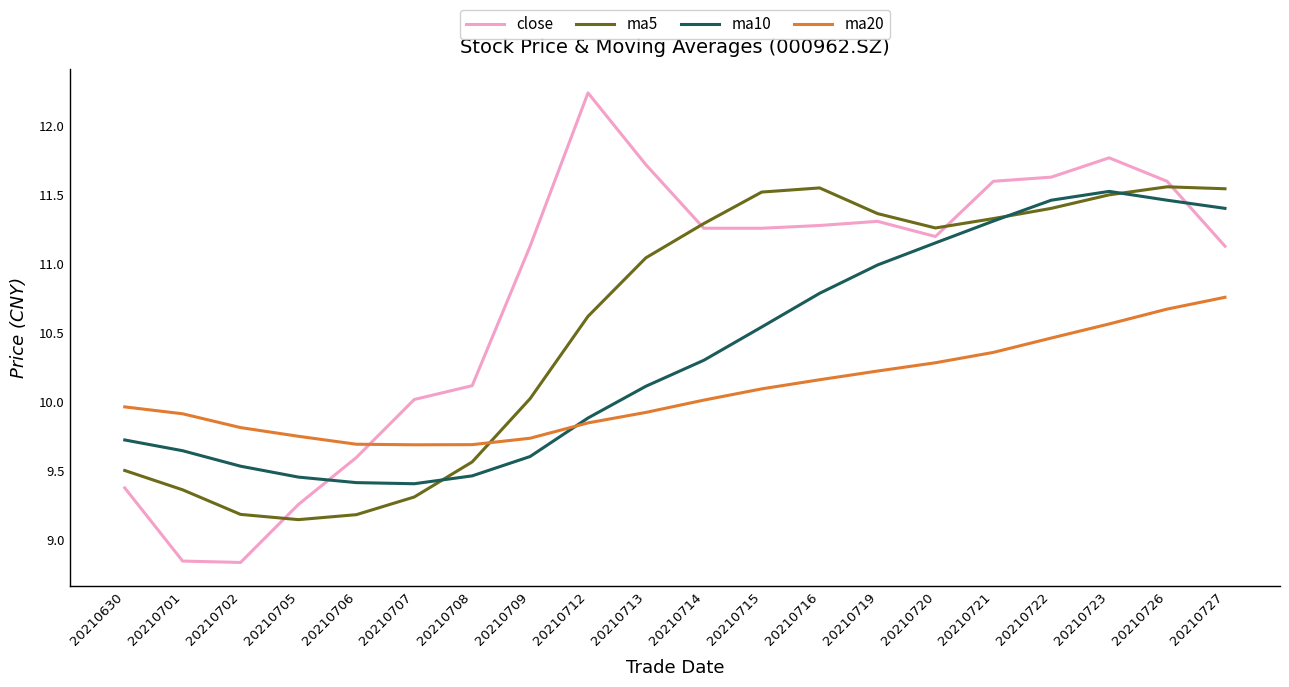

True or false: ma20 has a value of 10.7 at 20210726.

True